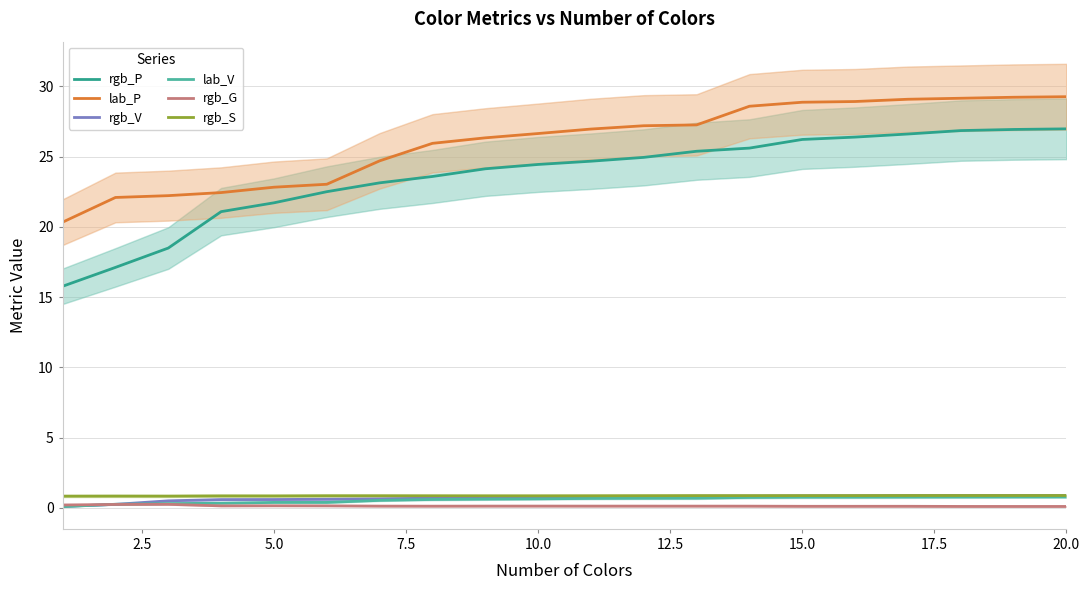

True or false: rgb_S and lab_P intersect in this chart.

False